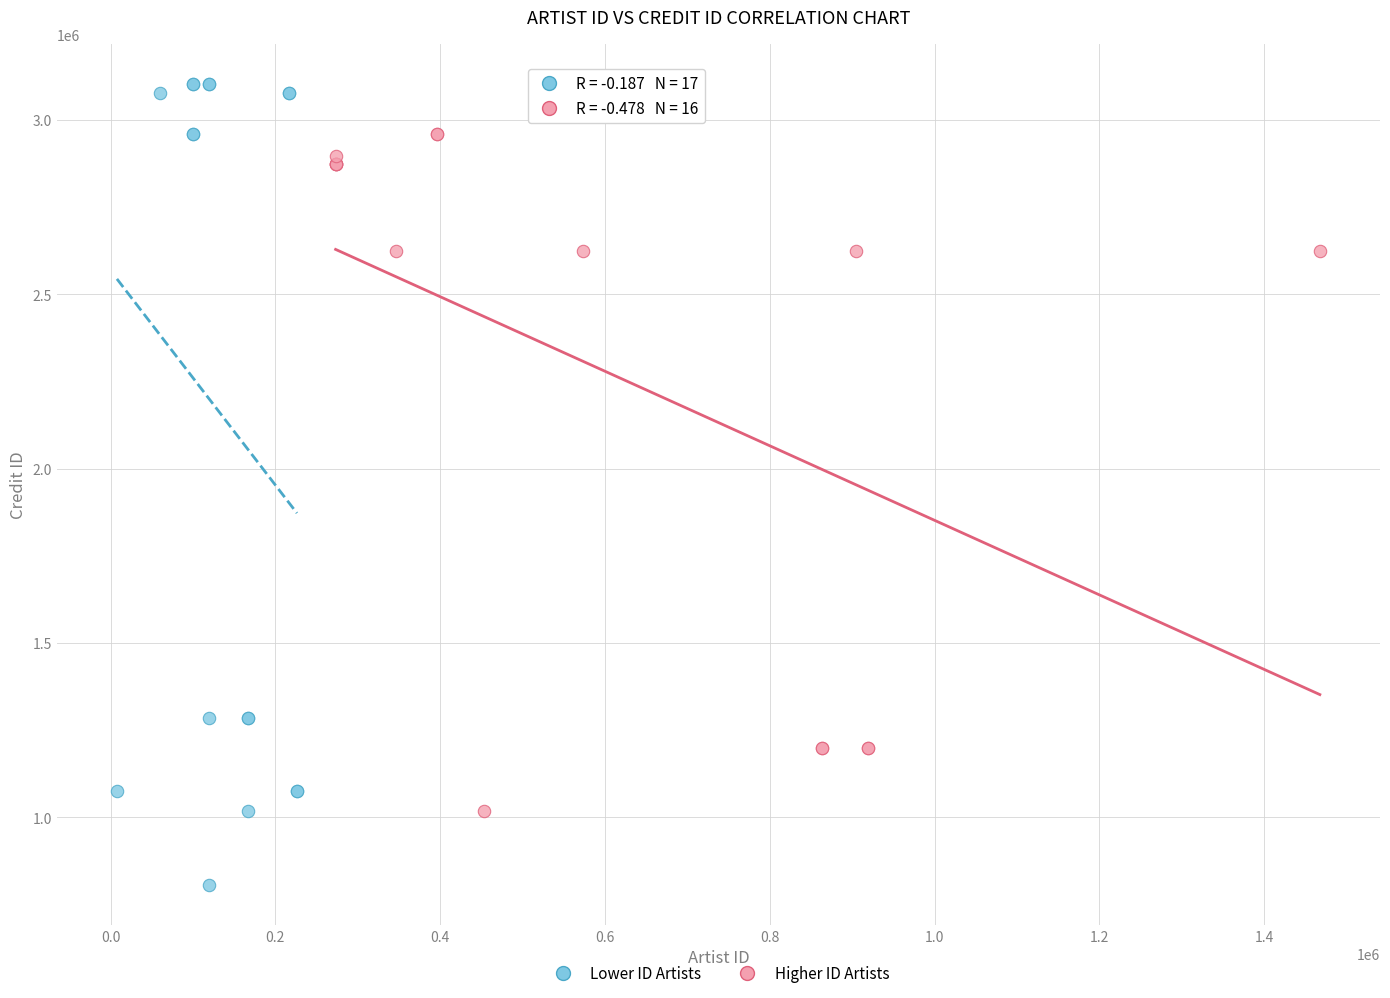

Which series has the largest Y range (max minus min)?

Lower ID Artists